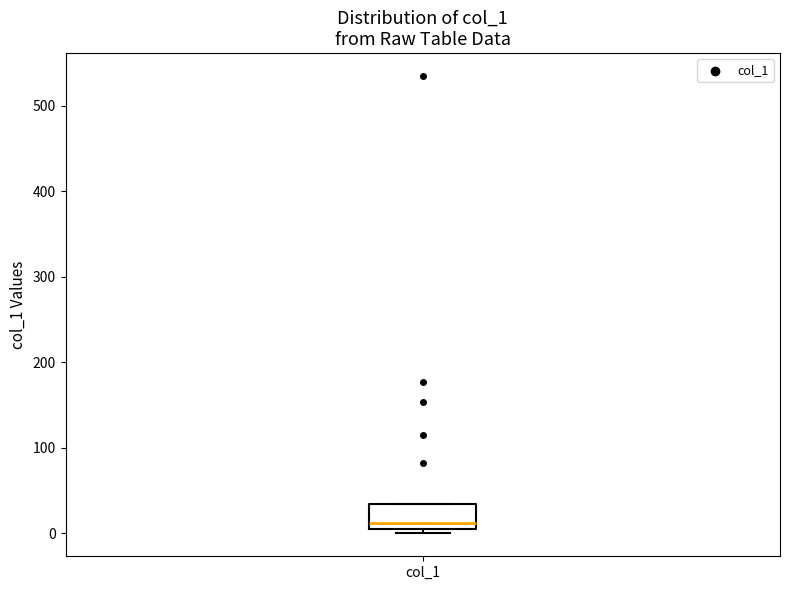

Transcribe this box plot: give where the median line is, the range the box spans, and where the two whiskers end, as read against the y-axis. The values are not printed on the chart, so give them approximately, as read against the axis.

median 10 (just above the box's lower edge), box 10 to 30, whiskers 0 to 30